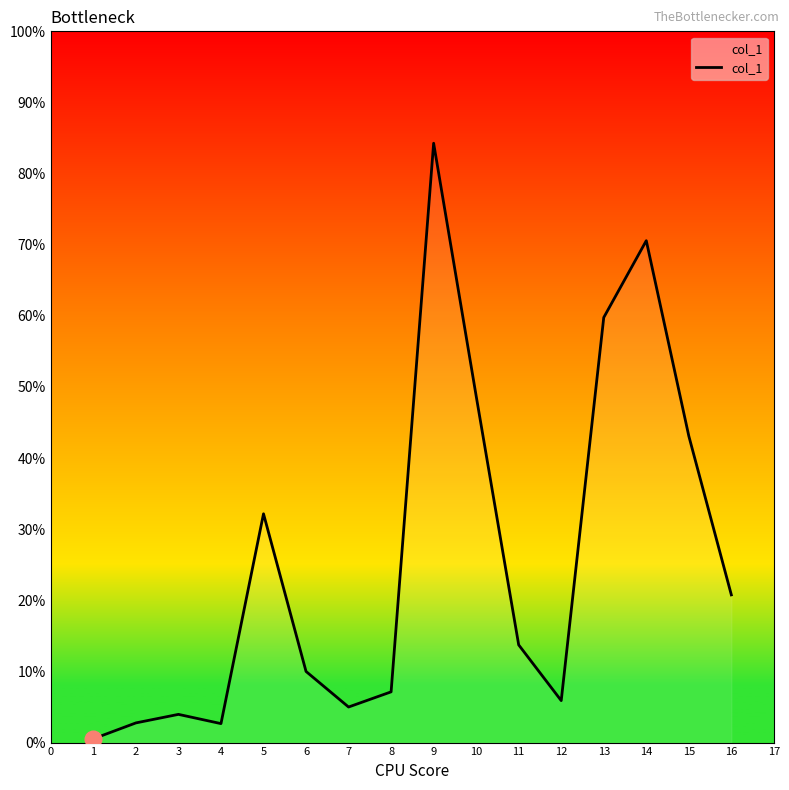

Does the chart have visible grid lines?

No